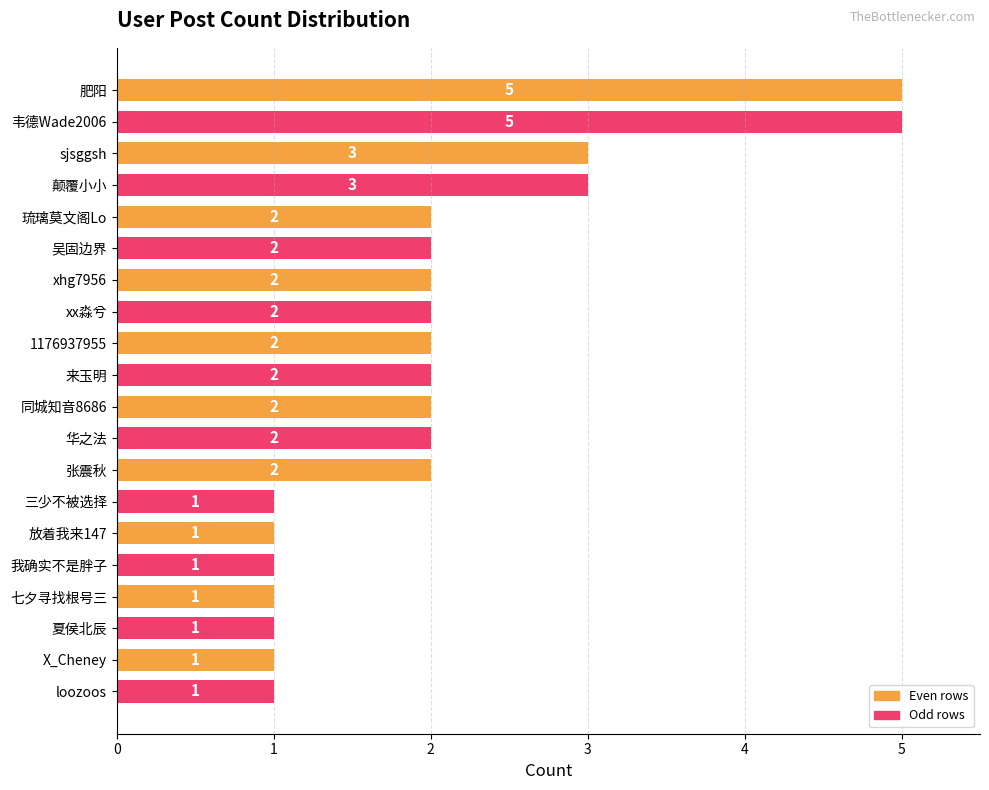

Between 我确实不是胖子 and xhg7956, which is larger?

xhg7956